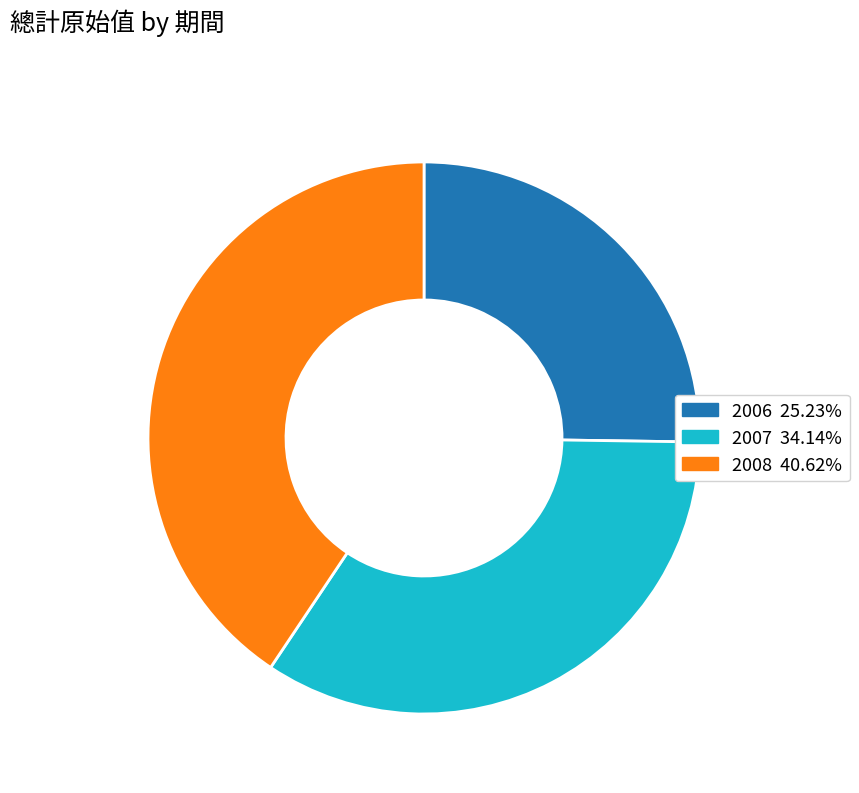

Rank the categories by value from lowest to highest.

2006, 2007, 2008